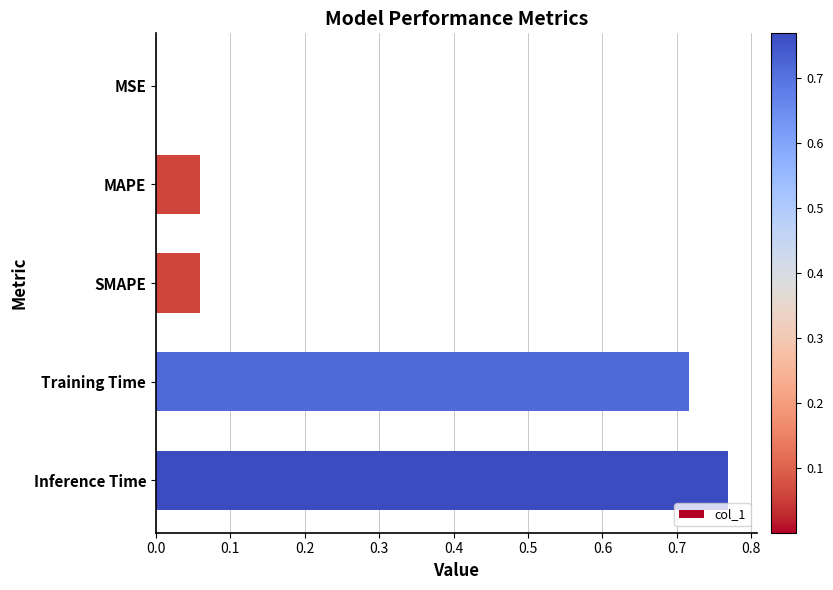

The value at MSE is 0.0. True or false?

True